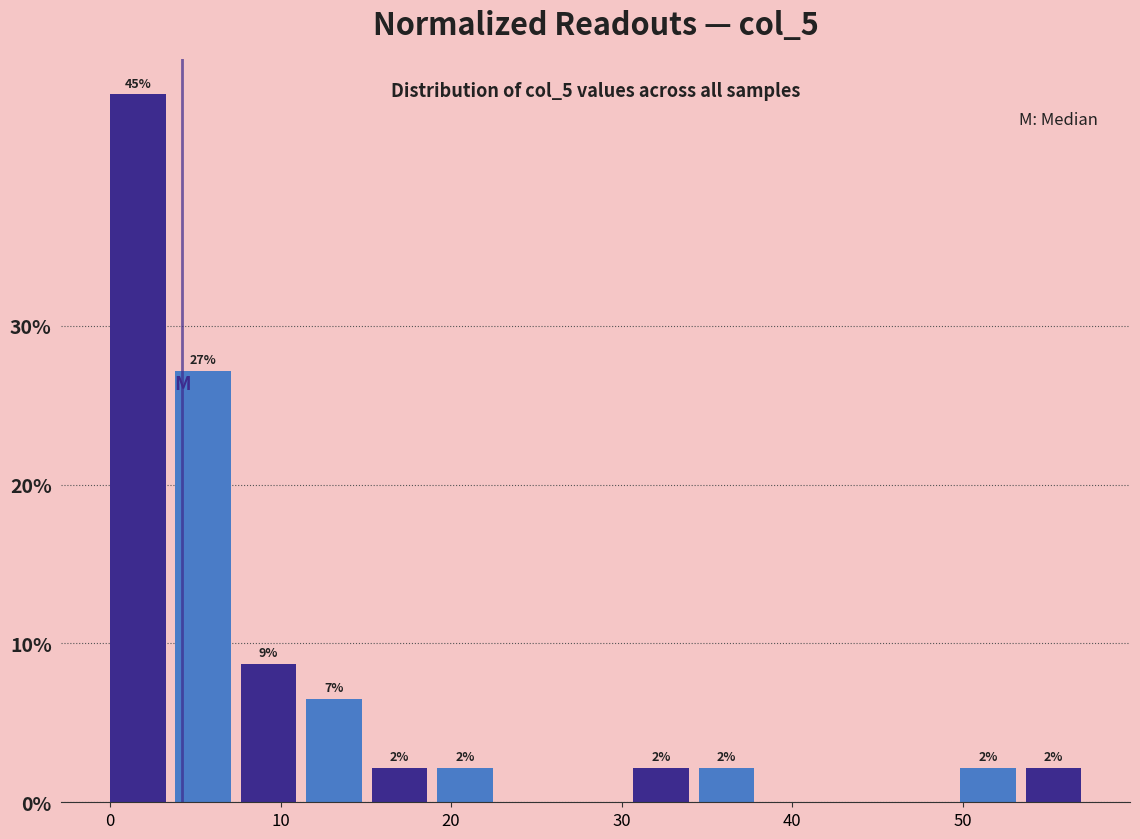

Read against the x-axis, roughly where is the centre of the tallest bar?

2